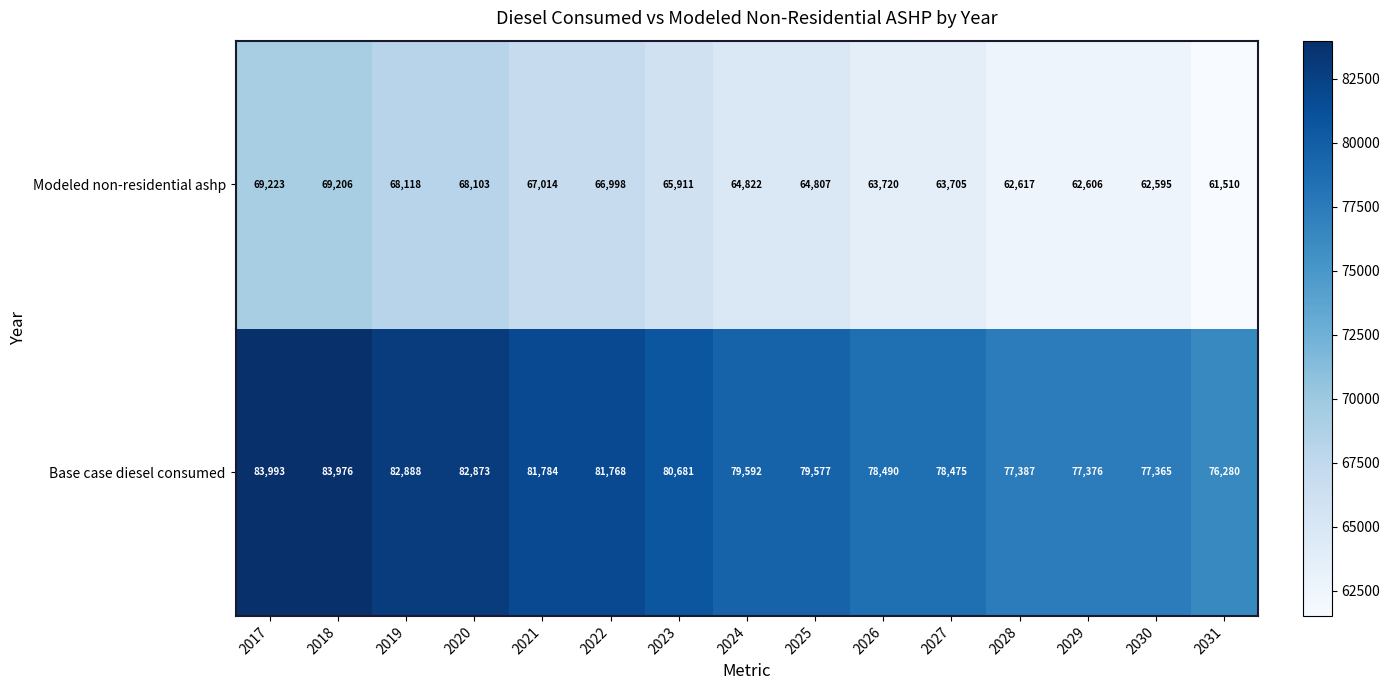

True or false: Base case diesel consumed has a value of 43499 at 2031.

False